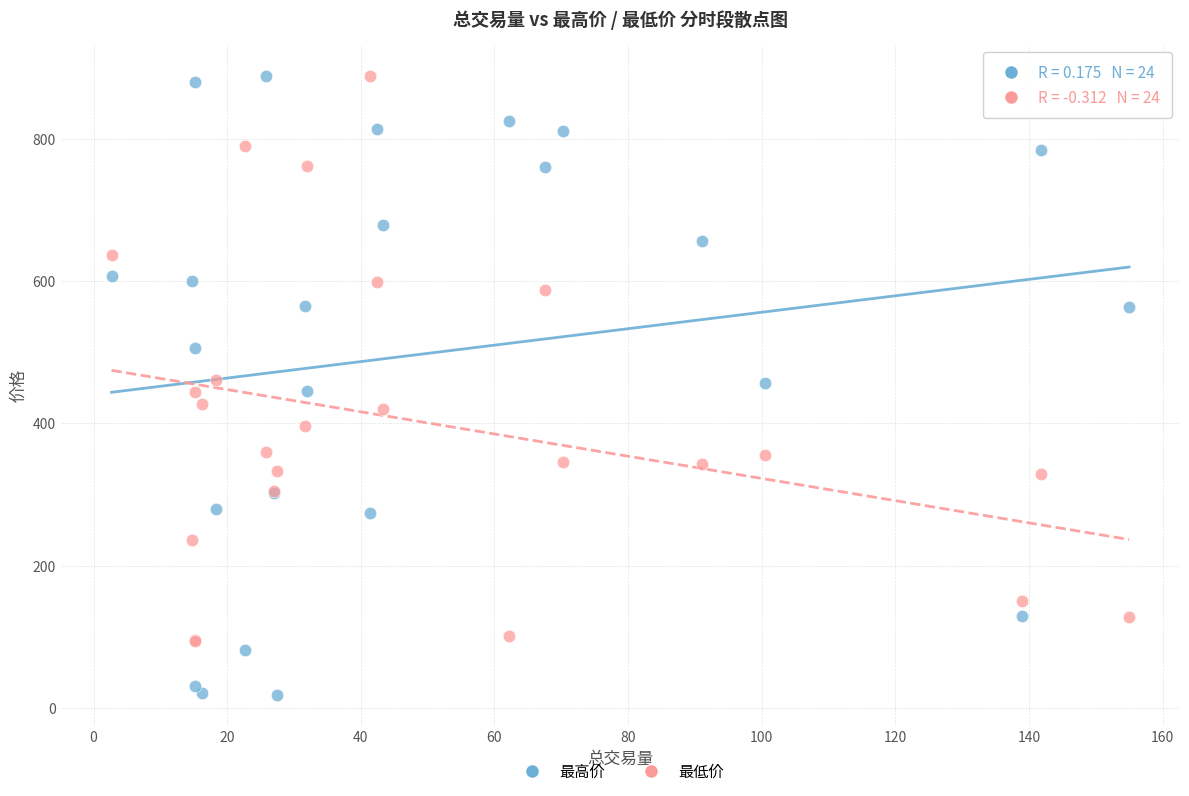

Which series has the largest Y range (max minus min)?

最高价